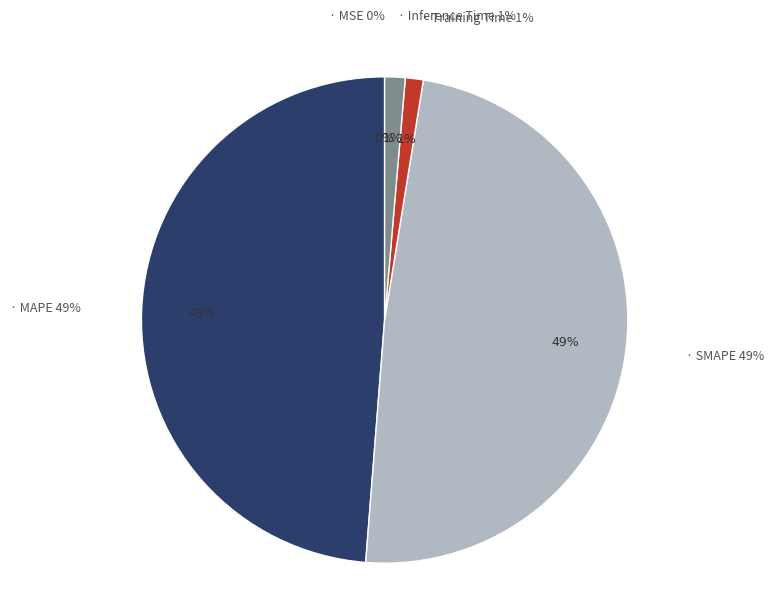

How many segments does this pie chart have?

5